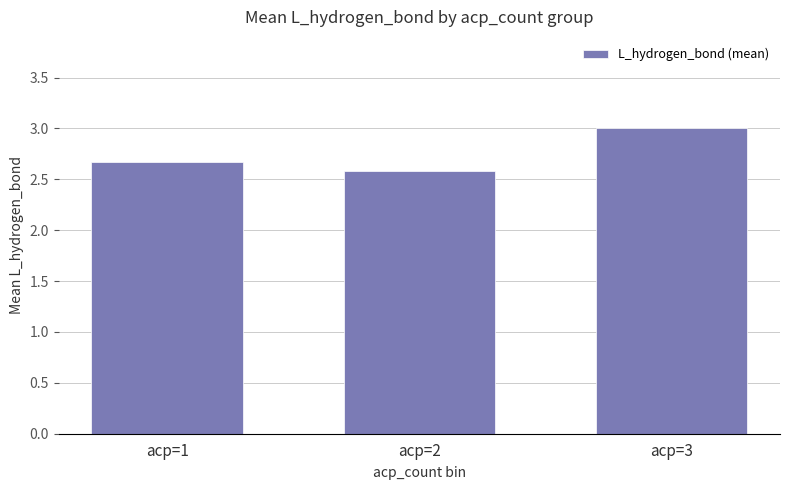

List the labels in order of value, largest first.

acp=3, acp=1, acp=2